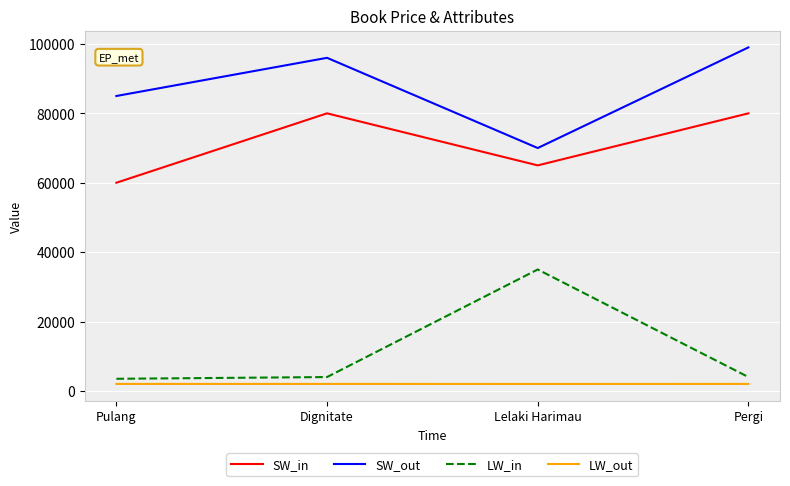

Which series has the largest total across all categories?

SW_out